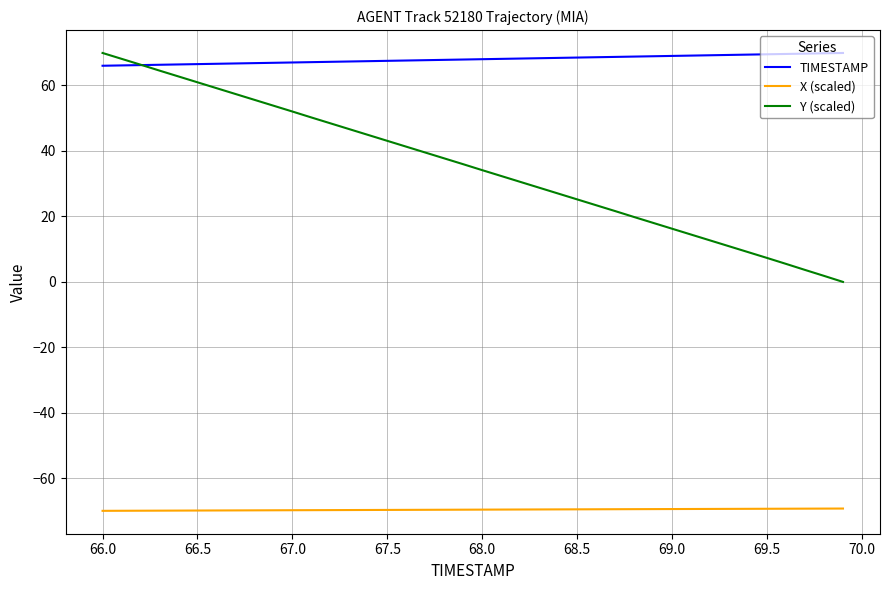

Rank the series by their average value, from highest to lowest.

TIMESTAMP, Y (scaled), X (scaled)